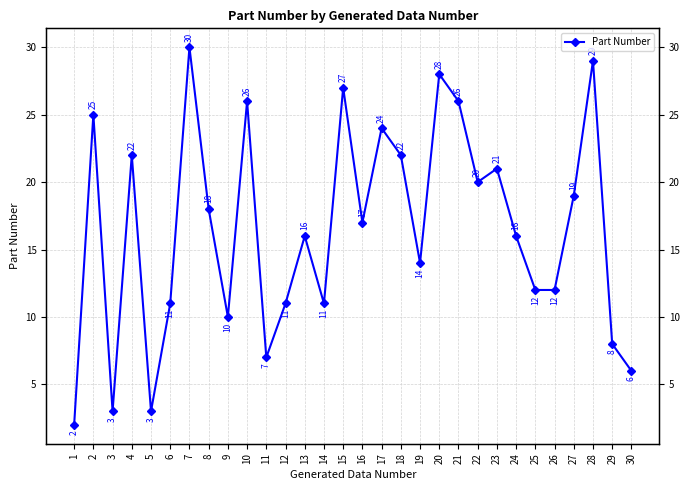

What is the change in value from 11 to 30?

-1